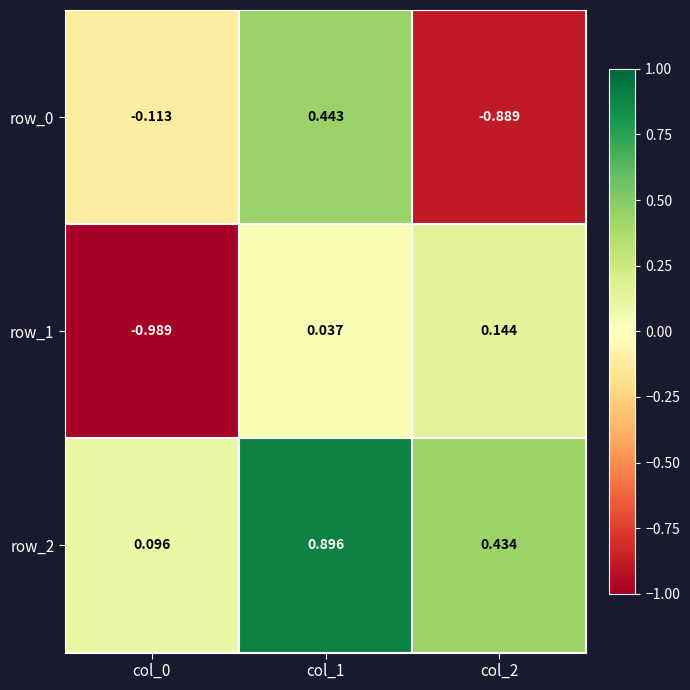

At which label does row_2 reach its peak?

col_1